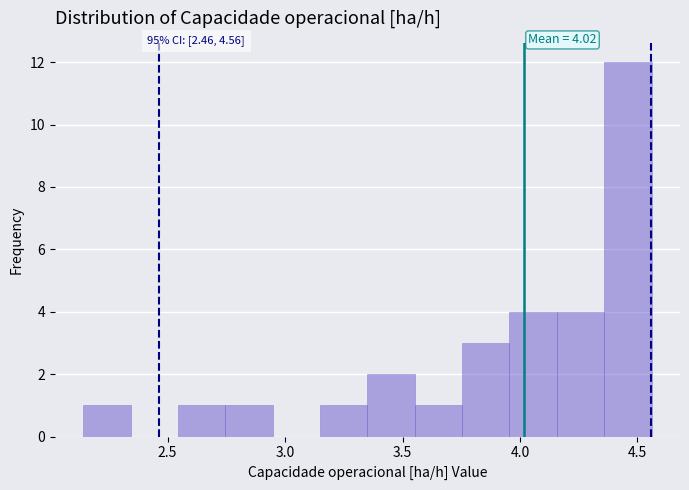

Over which range of the x-axis is the bar tallest?

4.35 to 4.55